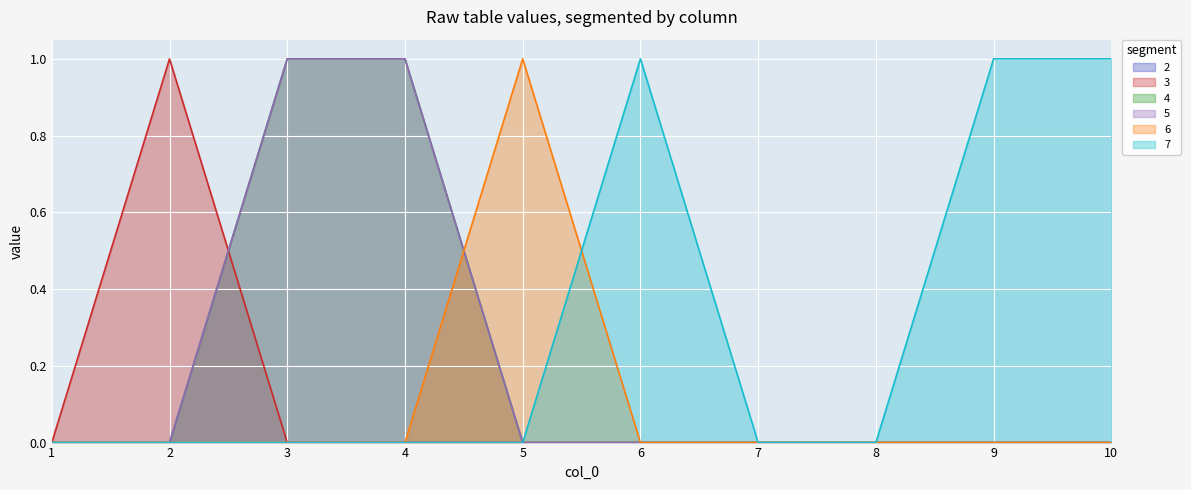

How many lines are shown in the chart?

6